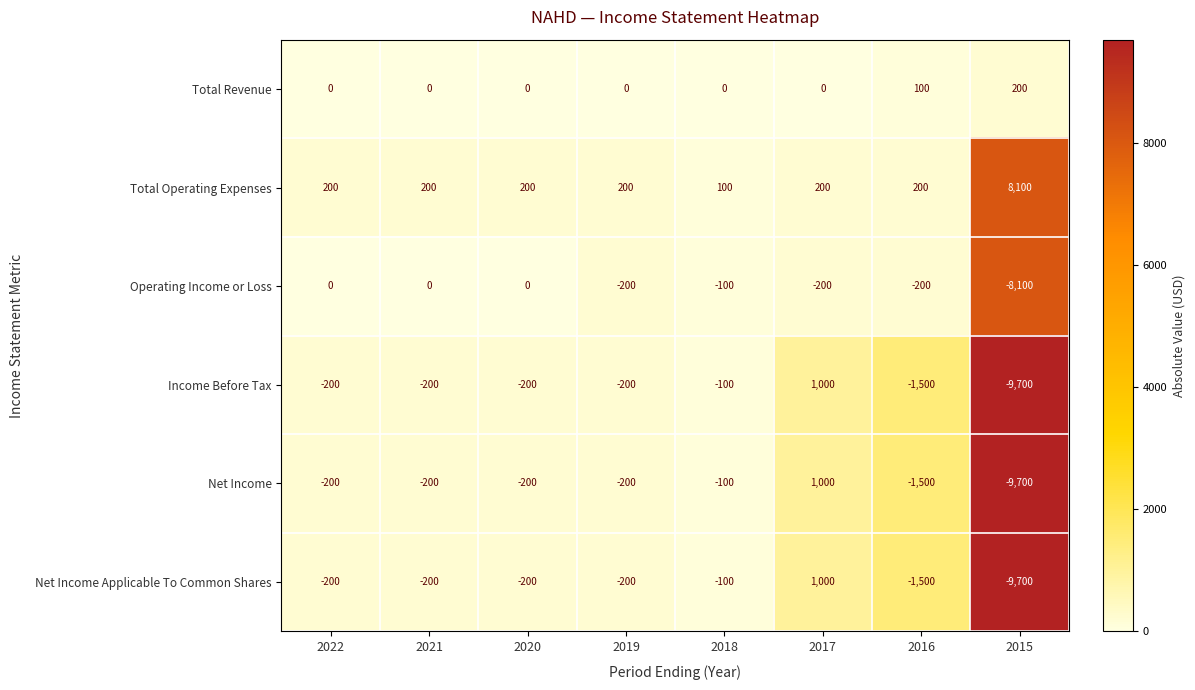

What is the approximate value of Net Income at 2020?

-200